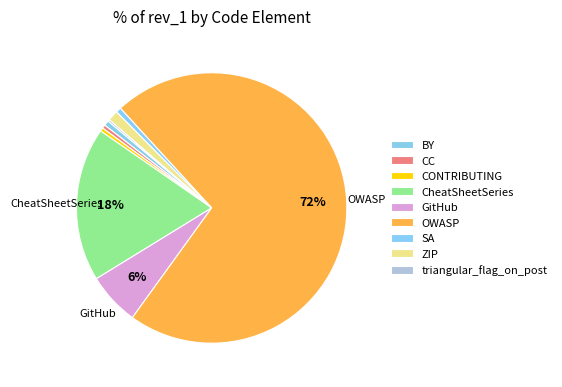

Rank the categories by value from lowest to highest.

triangular_flag_on_post, CC, CONTRIBUTING, BY, SA, ZIP, GitHub, CheatSheetSeries, OWASP